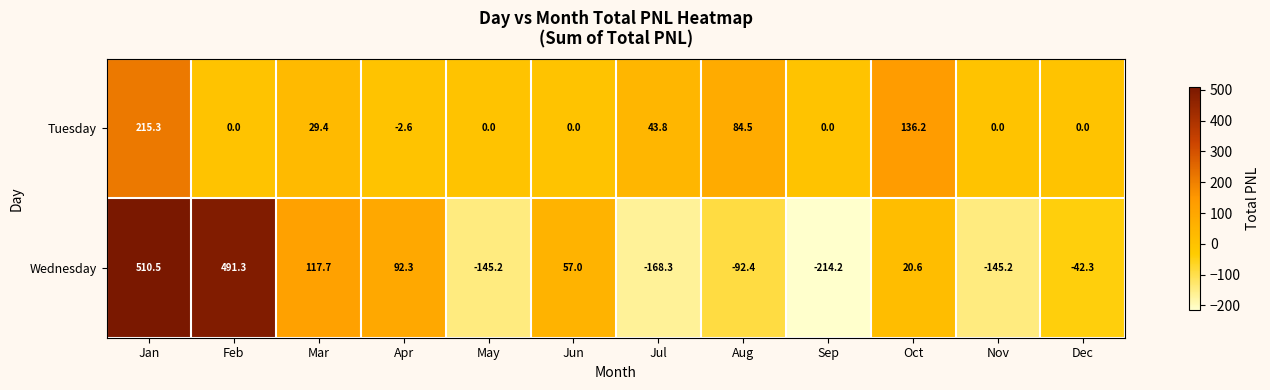

At Aug, list the series in order from smallest to largest.

Wednesday, Tuesday